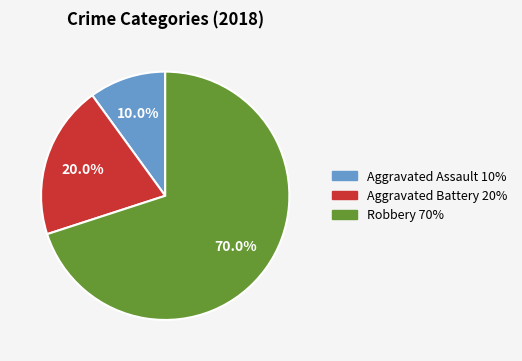

What percentage is the Aggravated Assault slice, to the nearest percent?

10%